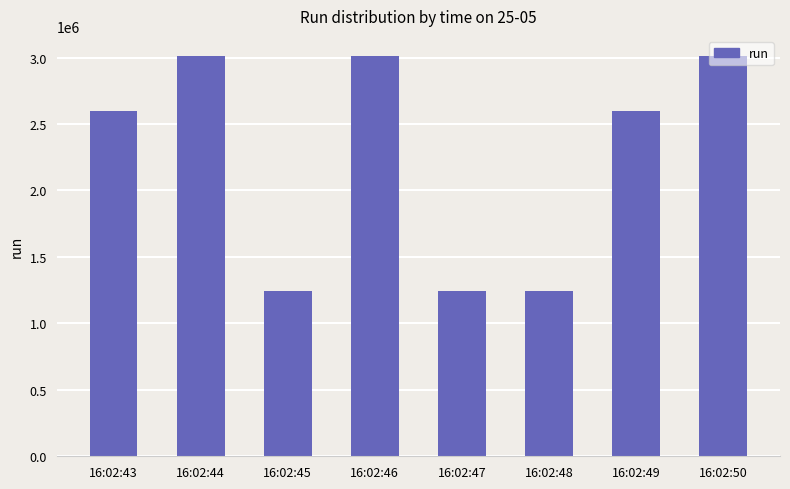

What is the minimum value shown in the chart?

1240601